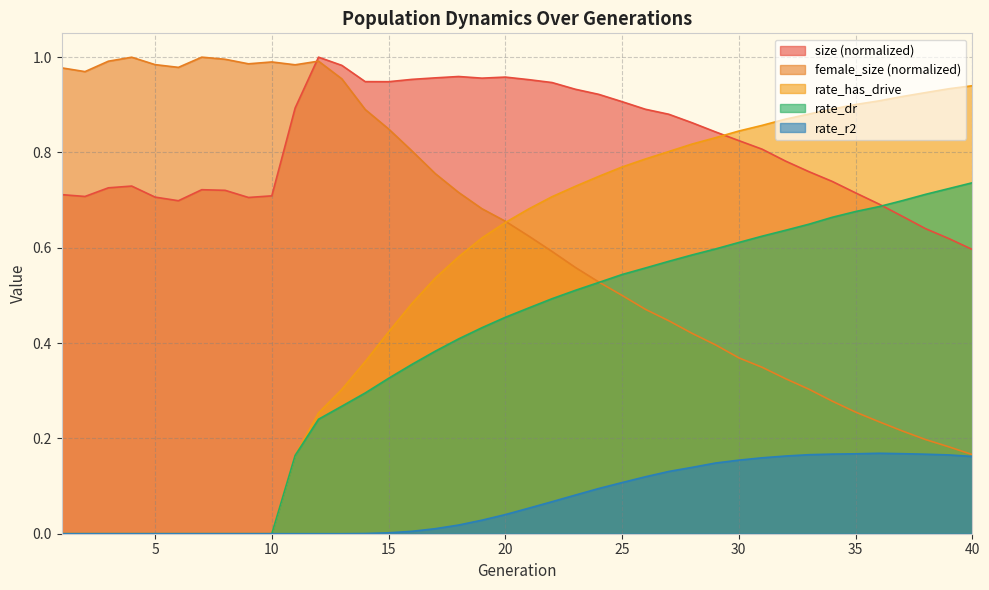

Reading right to left, what are all the values shown in this chart?

size: 0.6	0.6	0.6	0.7	0.7	0.7	0.7	0.8	0.8	0.8	0.8	0.8	0.9	0.9	0.9	0.9	0.9	0.9	0.9	1.0	1.0	1.0	1.0	1.0	1.0	0.9	0.9	1.0	1.0	0.9	0.7	0.7	0.7	0.7	0.7	0.7	0.7	0.7	0.7	0.7
female_size: 0.2	0.2	0.2	0.2	0.2	0.3	0.3	0.3	0.3	0.3	0.4	0.4	0.4	0.4	0.5	0.5	0.5	0.6	0.6	0.6	0.7	0.7	0.7	0.8	0.8	0.8	0.9	1.0	1.0	1.0	1.0	1.0	1.0	1.0	1.0	1.0	1.0	1.0	1.0	1.0
rate_has_drive: 0.9	0.9	0.9	0.9	0.9	0.9	0.9	0.9	0.9	0.9	0.8	0.8	0.8	0.8	0.8	0.8	0.7	0.7	0.7	0.7	0.7	0.6	0.6	0.5	0.5	0.4	0.4	0.3	0.3	0.2	0.0	0.0	0.0	0.0	0.0	0.0	0.0	0.0	0.0	0.0
rate_dr: 0.7	0.7	0.7	0.7	0.7	0.7	0.7	0.6	0.6	0.6	0.6	0.6	0.6	0.6	0.6	0.5	0.5	0.5	0.5	0.5	0.5	0.4	0.4	0.4	0.4	0.3	0.3	0.3	0.2	0.2	0.0	0.0	0.0	0.0	0.0	0.0	0.0	0.0	0.0	0.0
rate_r2: 0.2	0.2	0.2	0.2	0.2	0.2	0.2	0.2	0.2	0.2	0.2	0.1	0.1	0.1	0.1	0.1	0.1	0.1	0.1	0.1	0.0	0.0	0.0	0.0	0.0	0.0	0.0	0.0	0.0	0.0	0.0	0.0	0.0	0.0	0.0	0.0	0.0	0.0	0.0	0.0